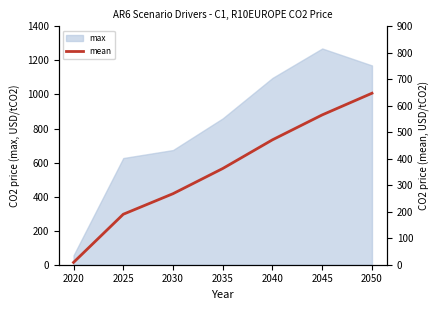

The value of max at 2035 is 520.5. True or false?

False